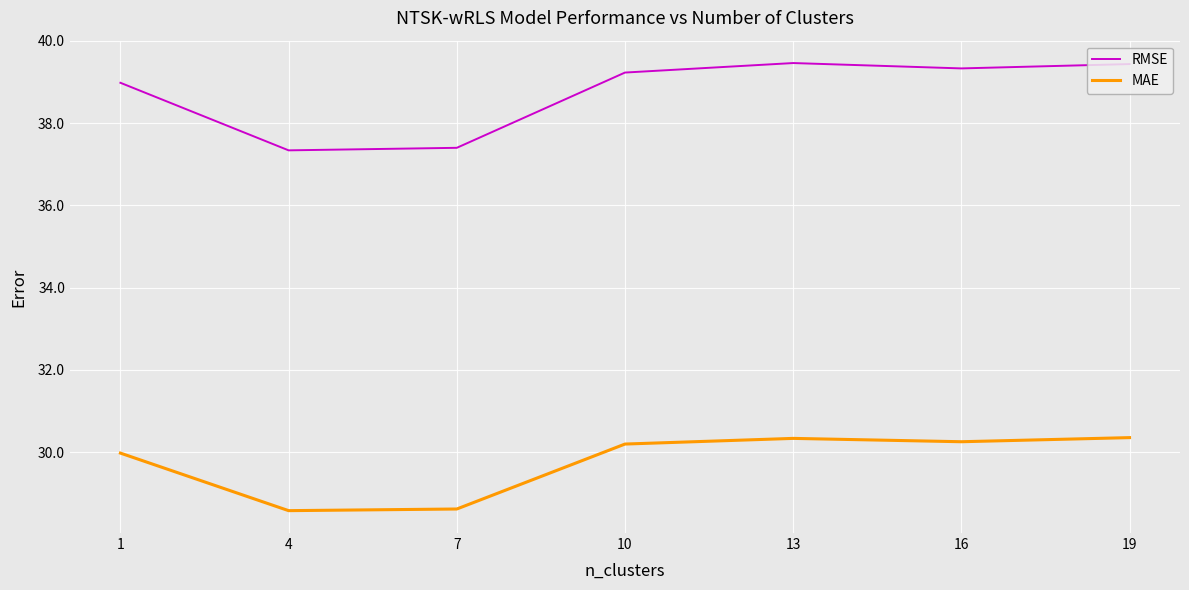

Is the value of RMSE at 16 greater than the value of MAE at 4?

Yes